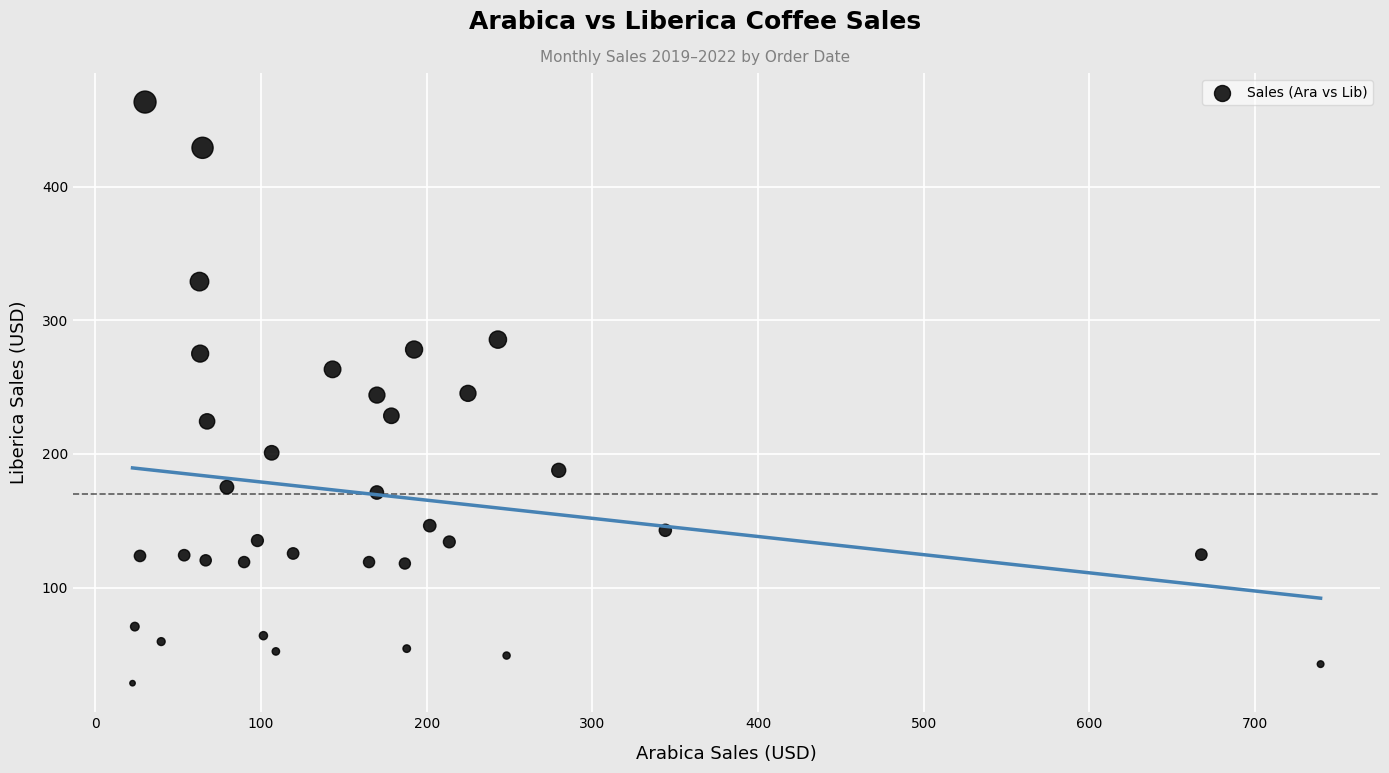

What is the range of X values (max minus min)?

717.0